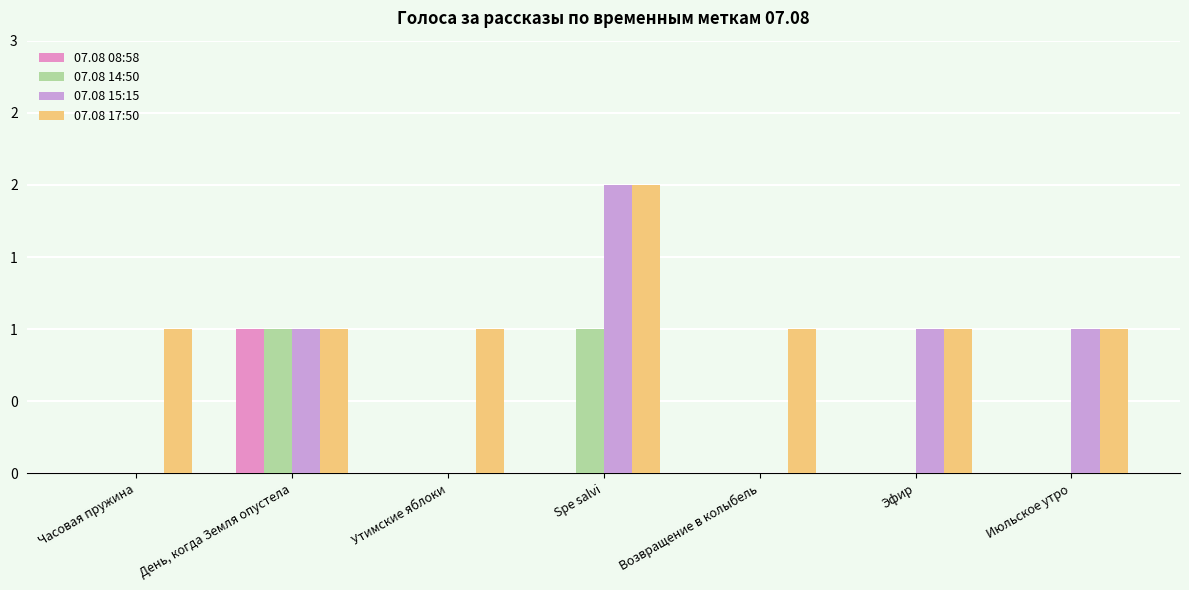

Are the bars grouped side by side (vs. stacked)?

Yes